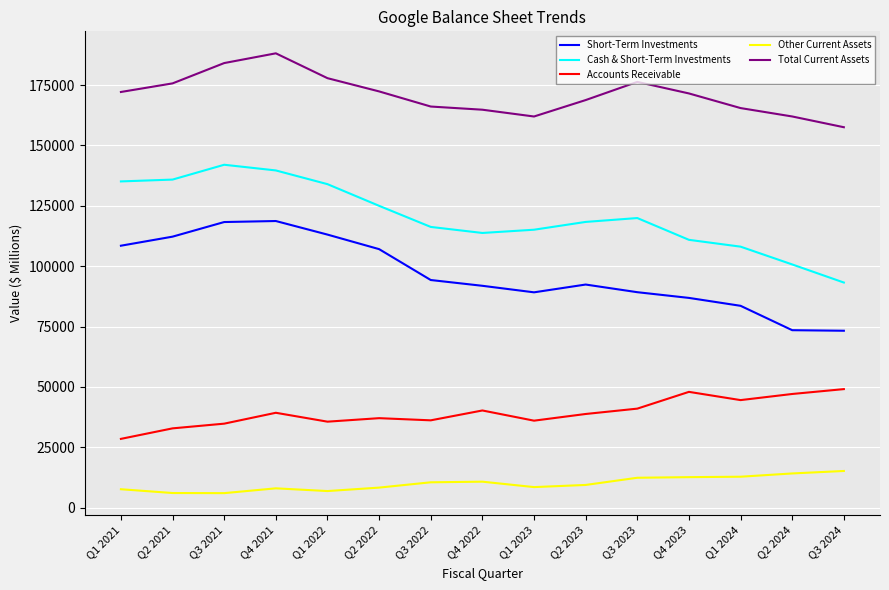

In Other Current Assets, how many points are higher than both neighbors (excluding endpoints)?

2